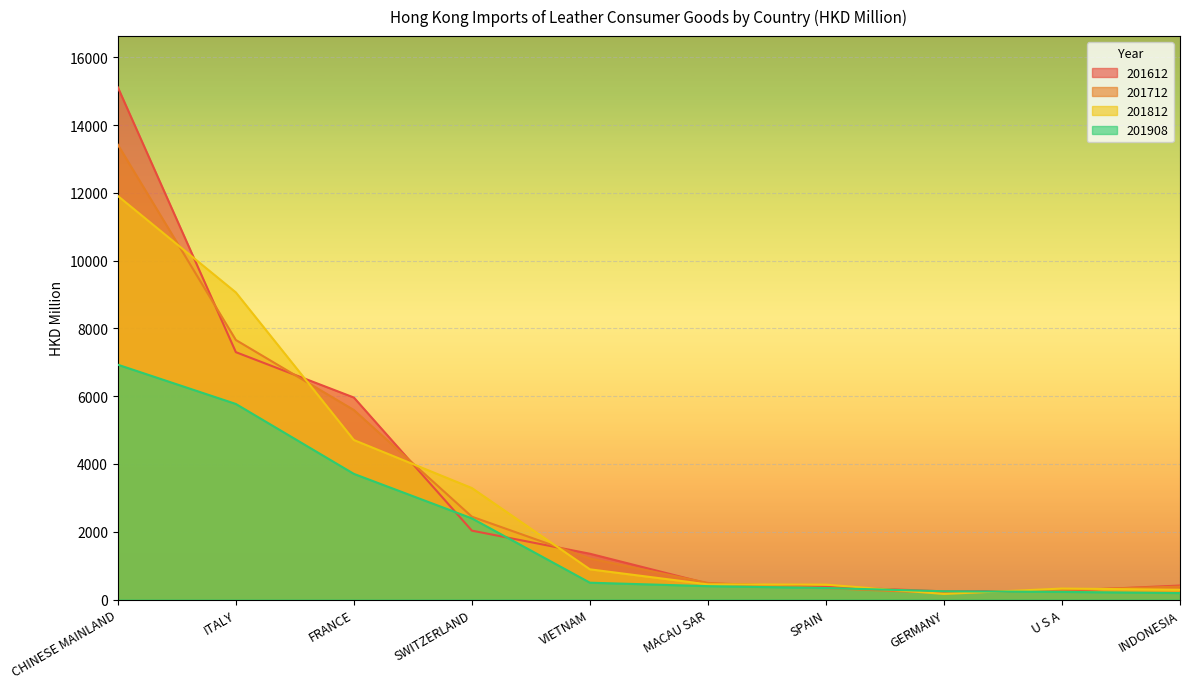

Which series has the largest range (max minus min)?

201612